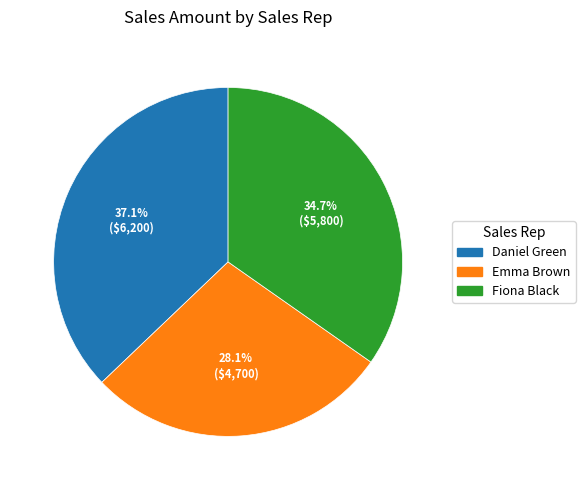

Is it true that Fiona Black is 26% of the pie?

False